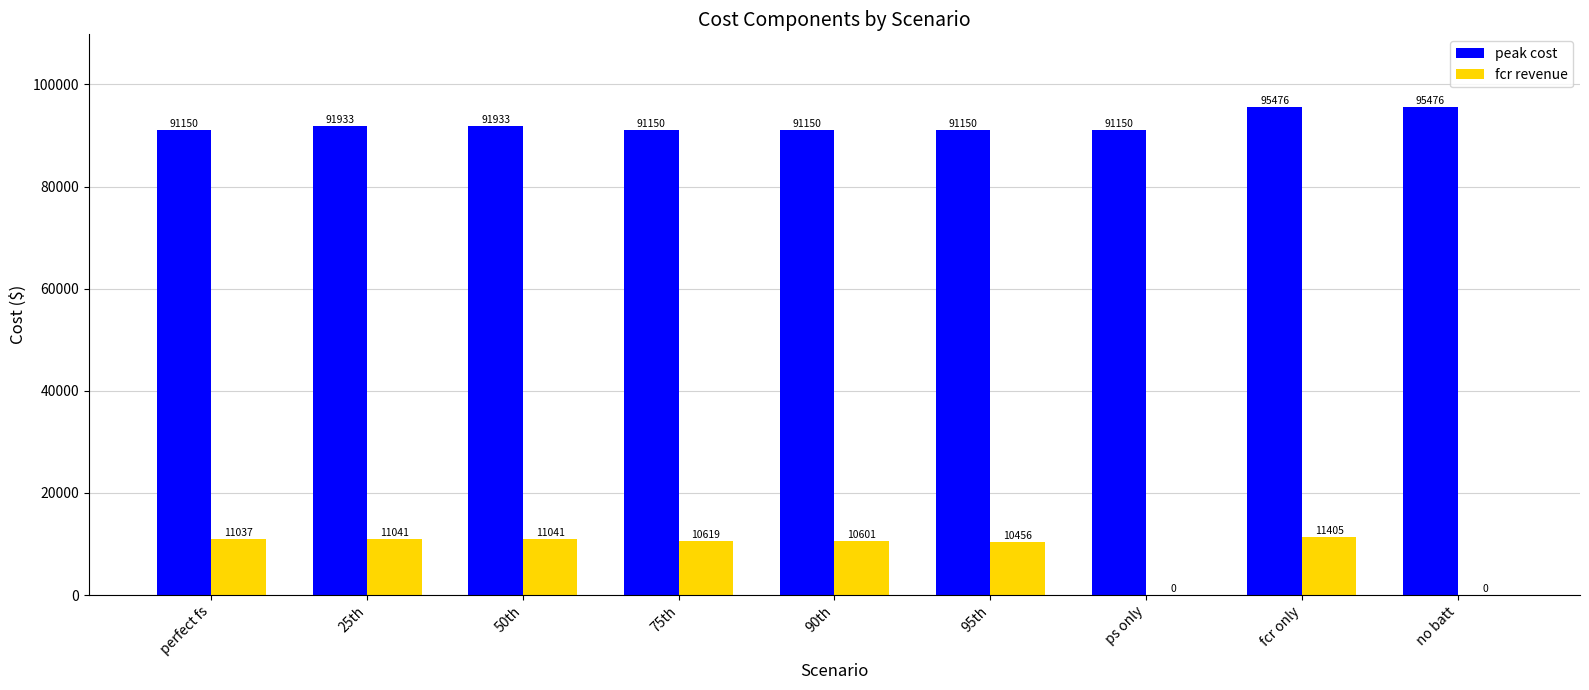

What is the maximum value for peak cost?

95475.6